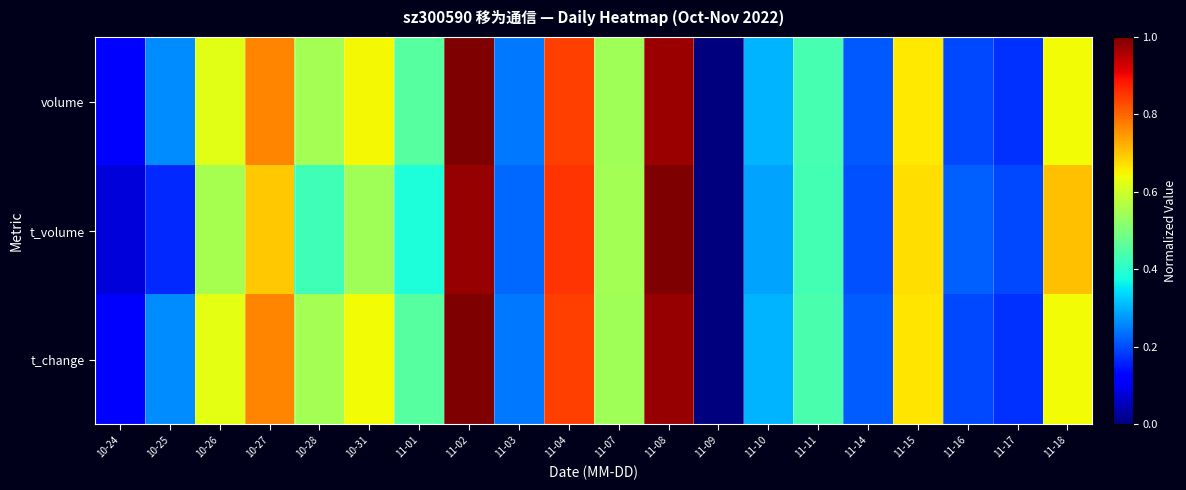

At which category is the sum across all series the highest?

11-02